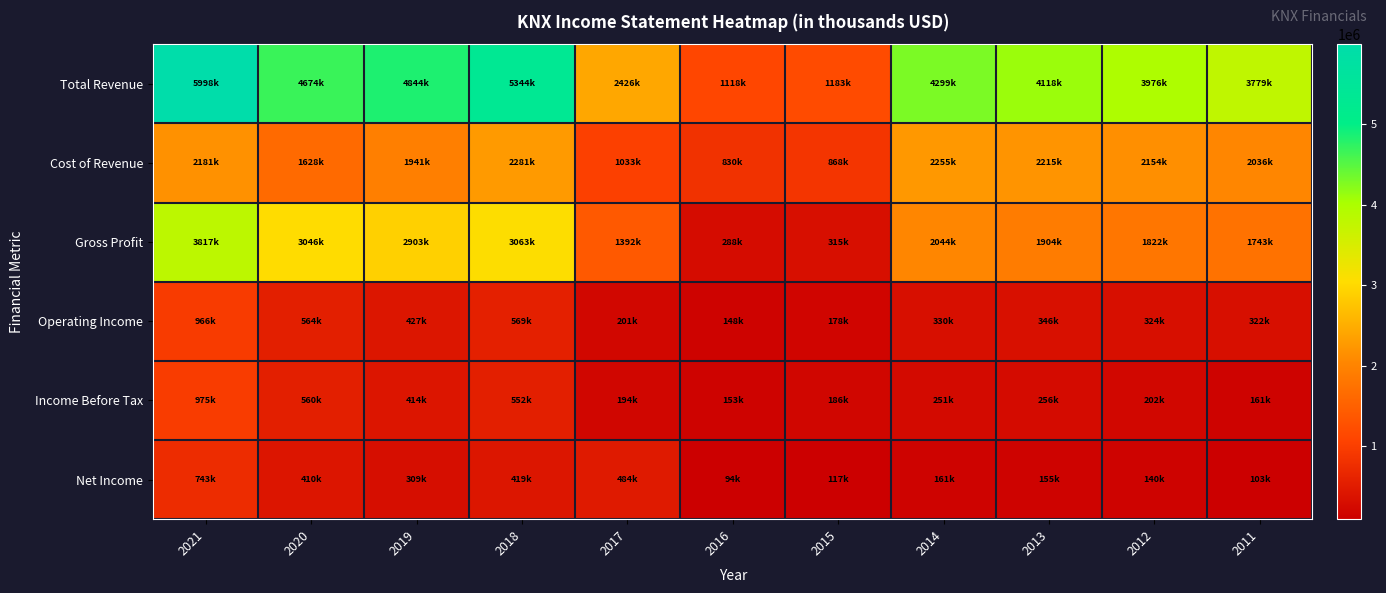

At how many categories does at least one series exceed 3432687?

8